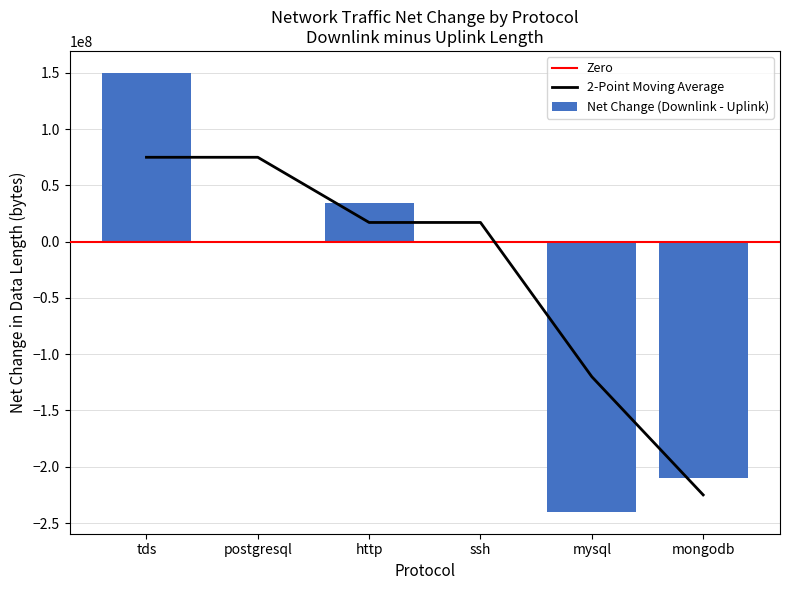

The value of Net Change (Downlink - Uplink) at tds is 149992933. True or false?

True